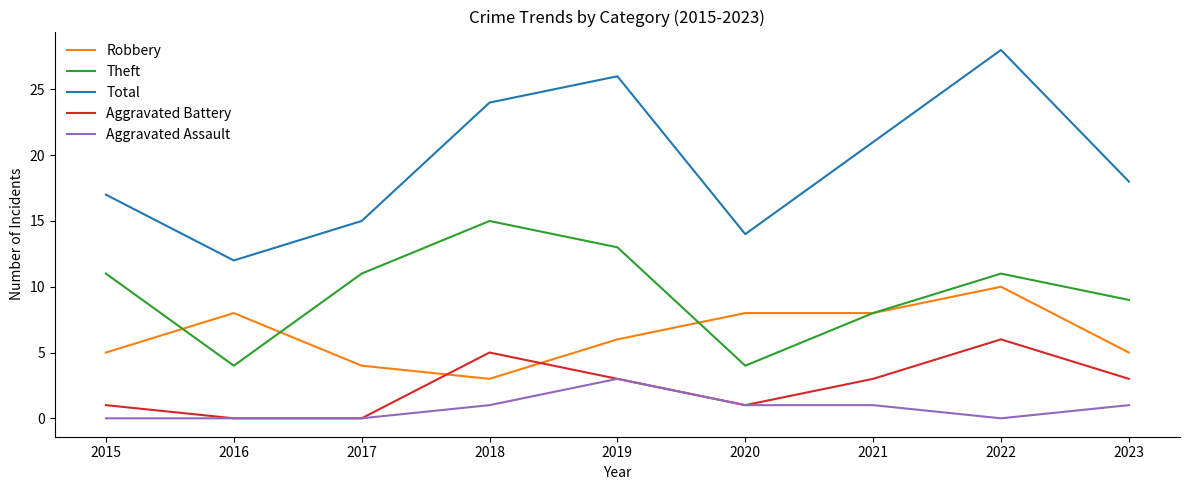

What is the total value across all series at 2016?

24